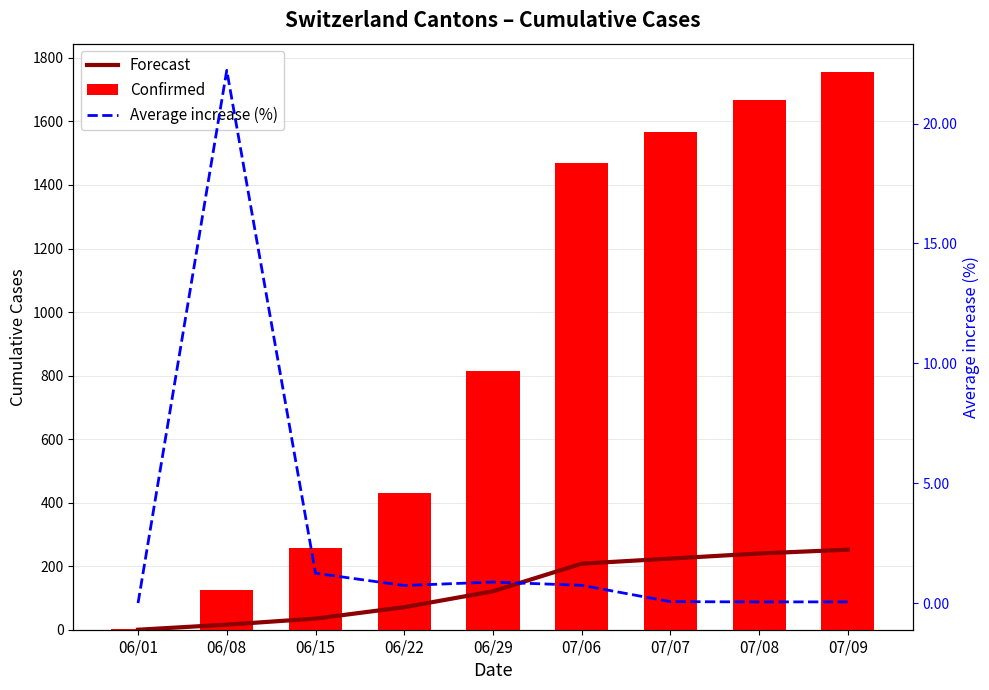

What is the total value across all series at 07/06?

1676.7